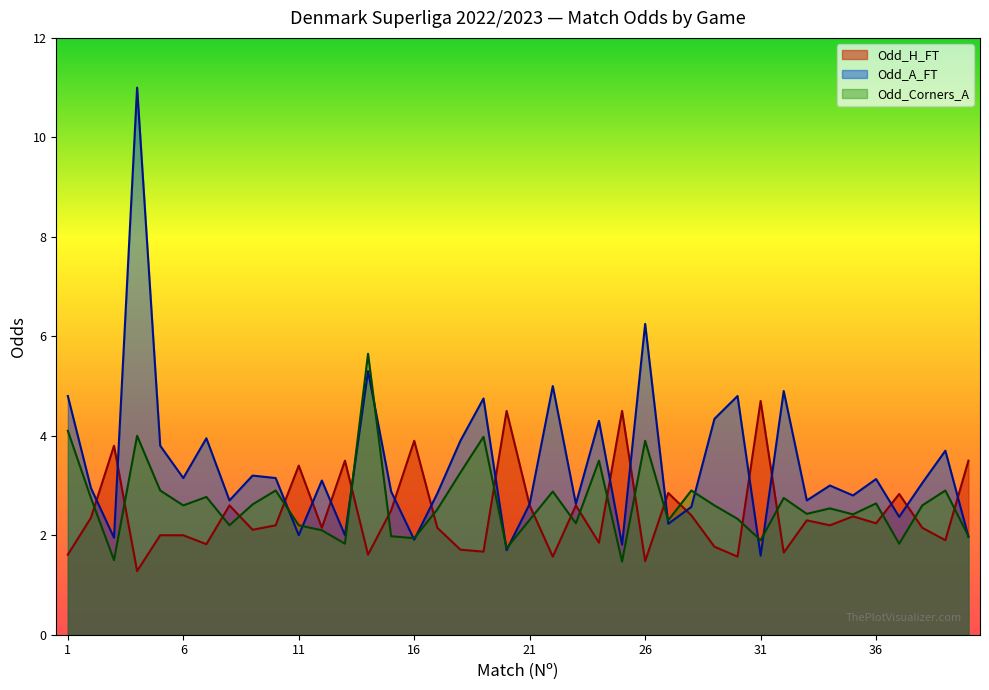

True or false: Odd_H_FT has a value of 2.9 at 25.

False